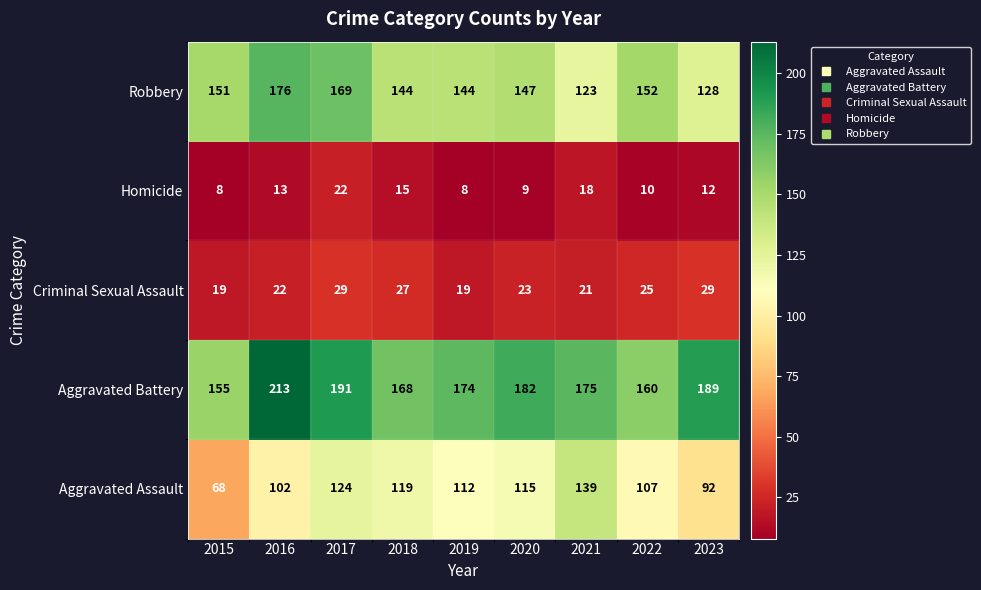

Count the number of categories in the chart.

9